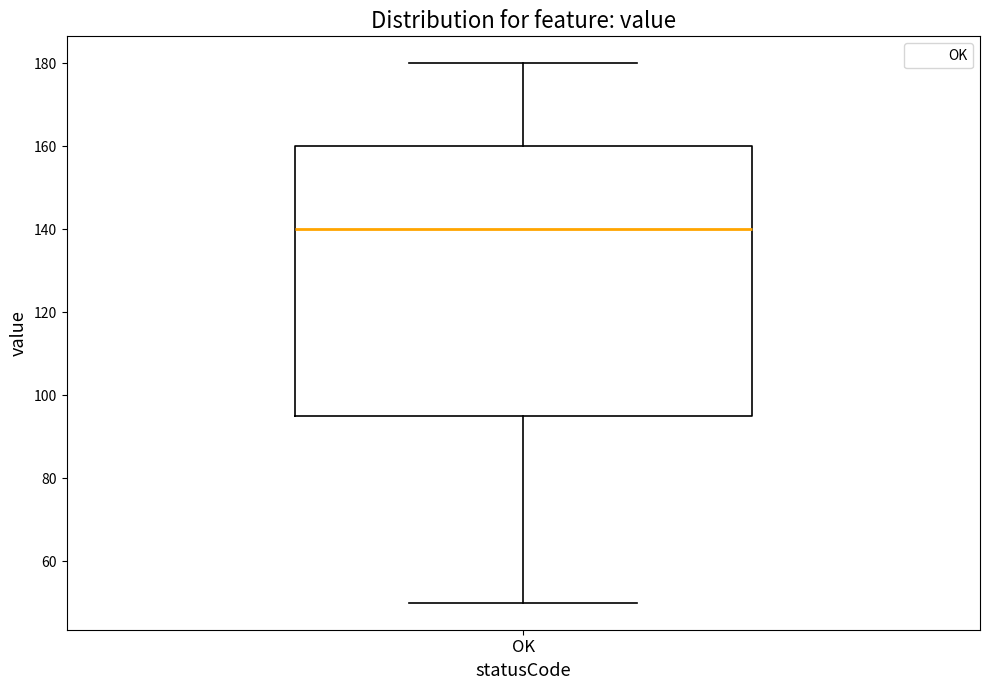

Read this box plot against the y-axis: the position of the median line, the range covered by the box, and the ends of both whiskers. The values are not printed on the chart, so give them approximately, as read against the axis.

median 140, box 96 to 160, whiskers 50 to 180